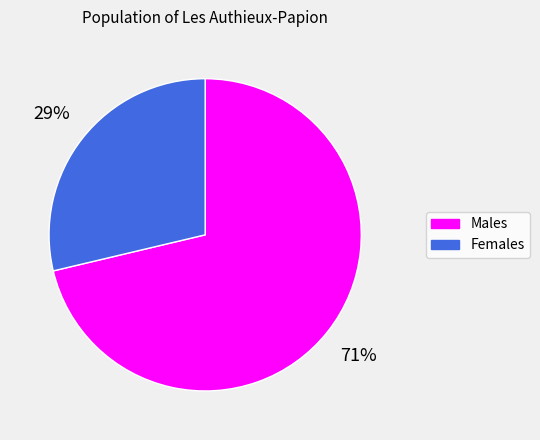

Between Males and Females, which is larger?

Males